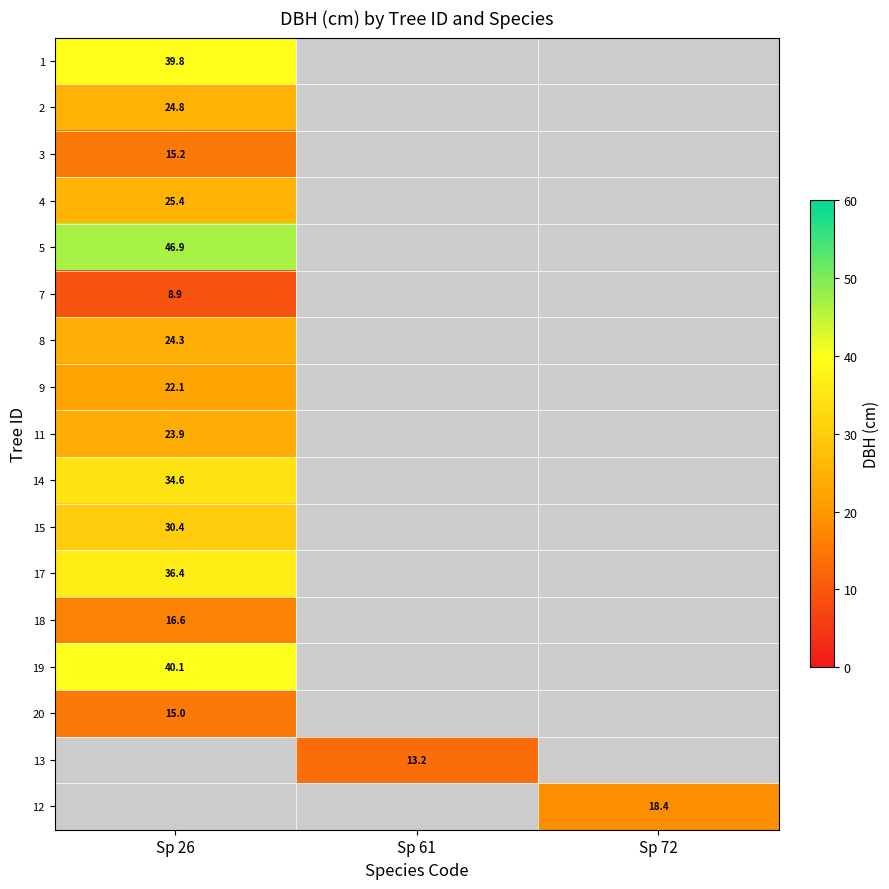

How many data points does each series have?

3